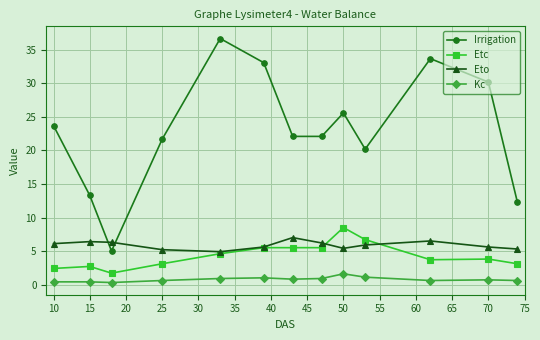

Which series has the widest spread of values?

Irrigation